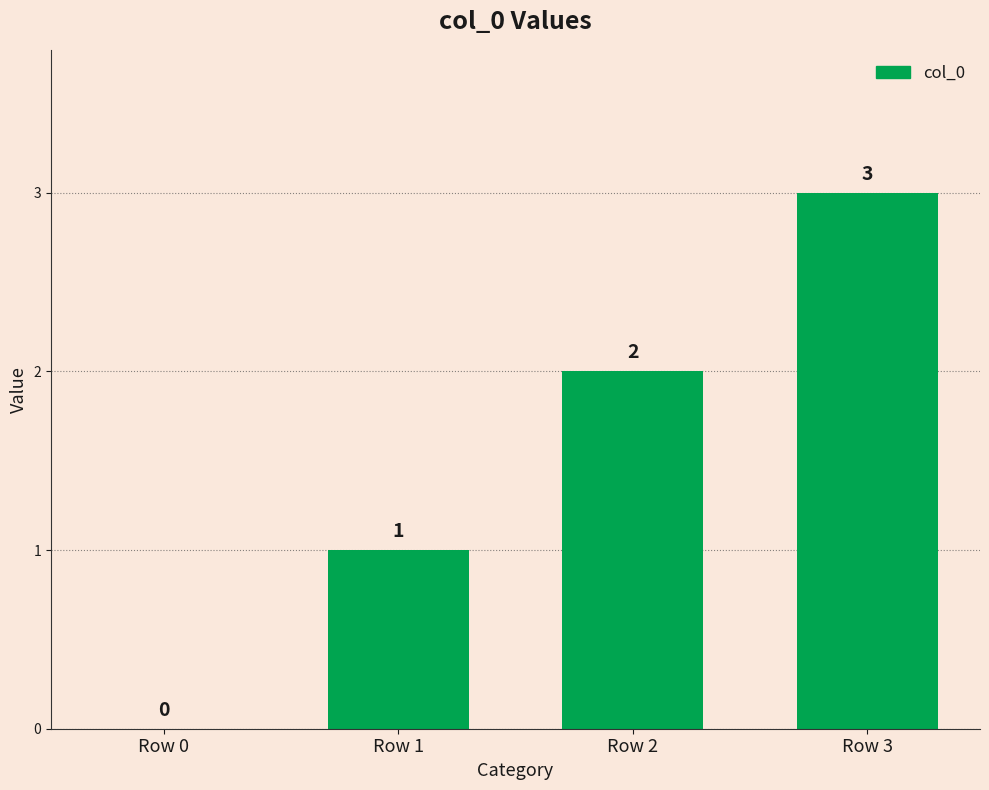

Is it true that the value at Row 2 is 2?

True